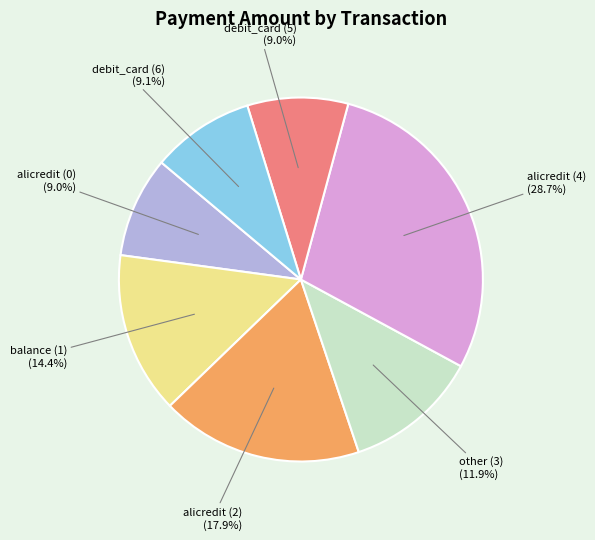

Combined, what portion of the pie is alicredit (4) and debit_card (5)?

37.7%